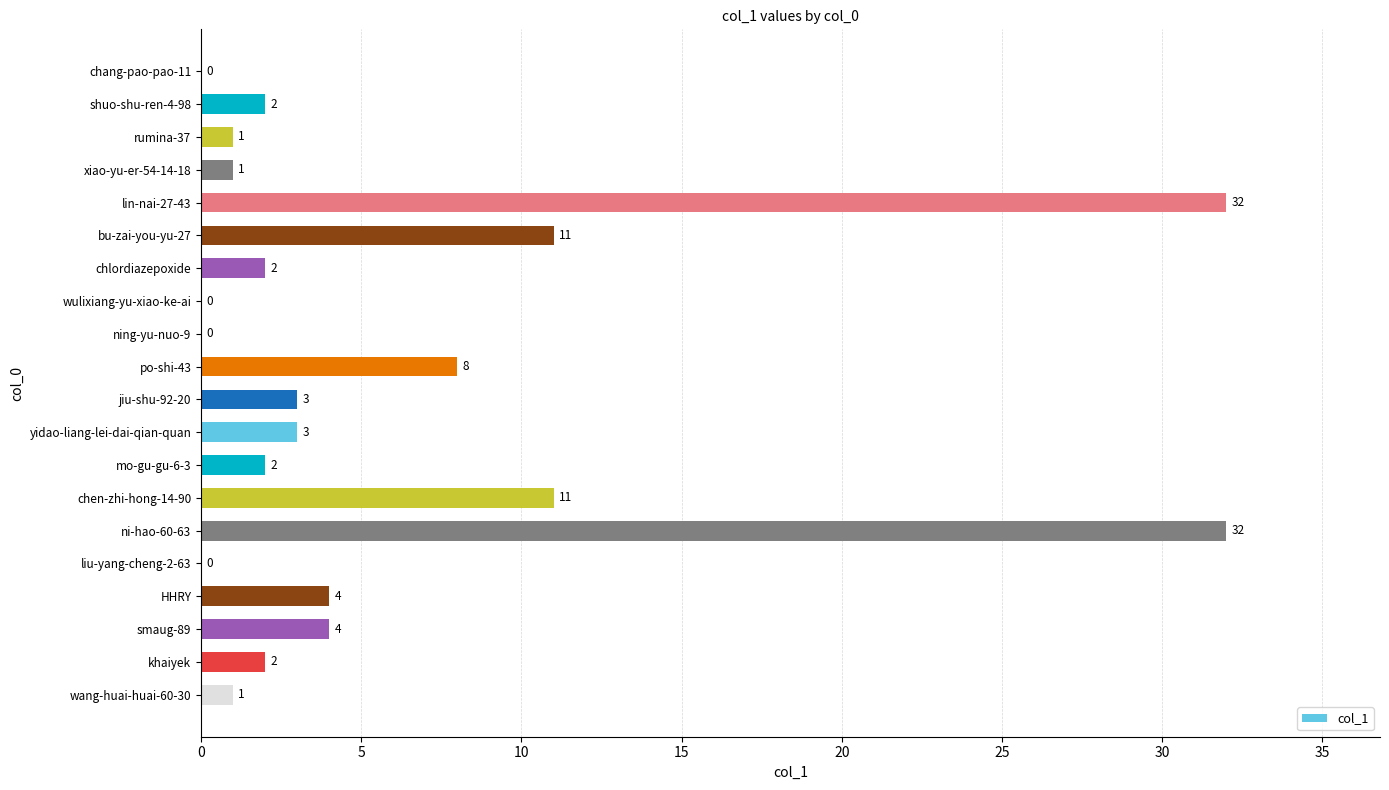

What is the average value?

6